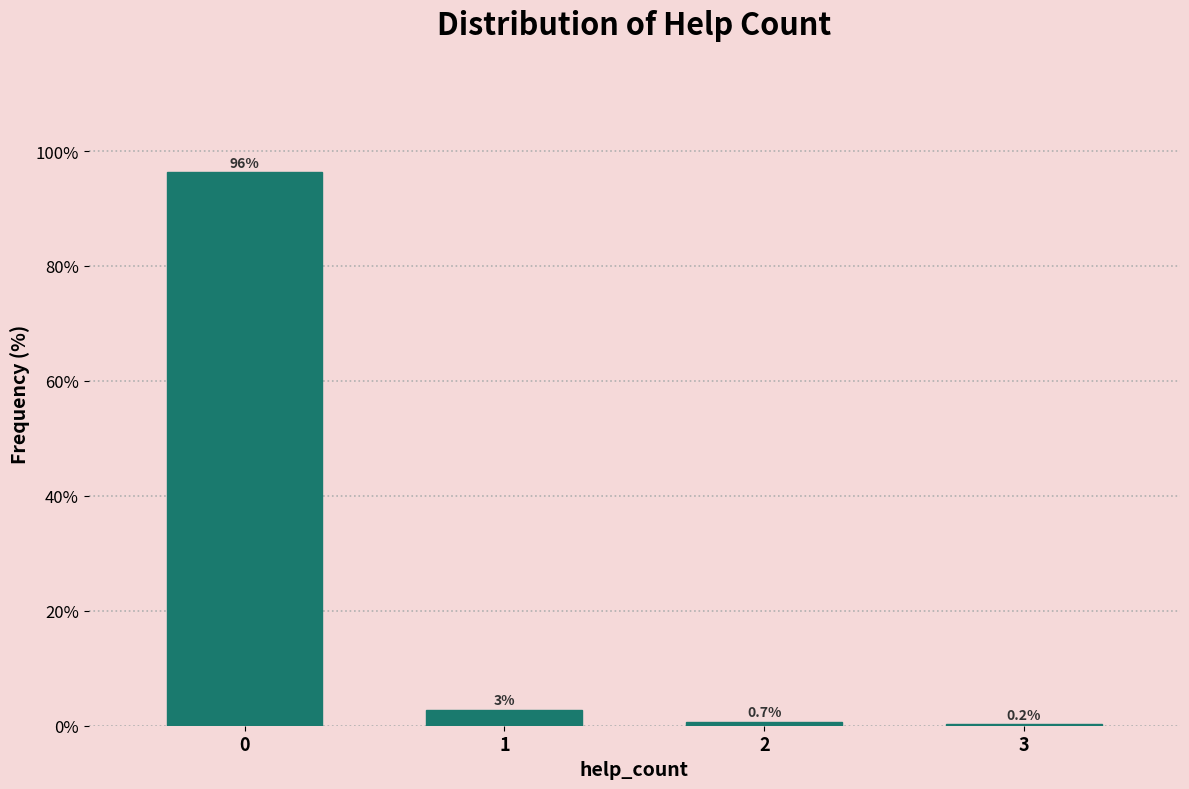

Reading left to right, transcribe all the data shown in this chart.

0=96.3	1=2.8	2=0.7	3=0.2